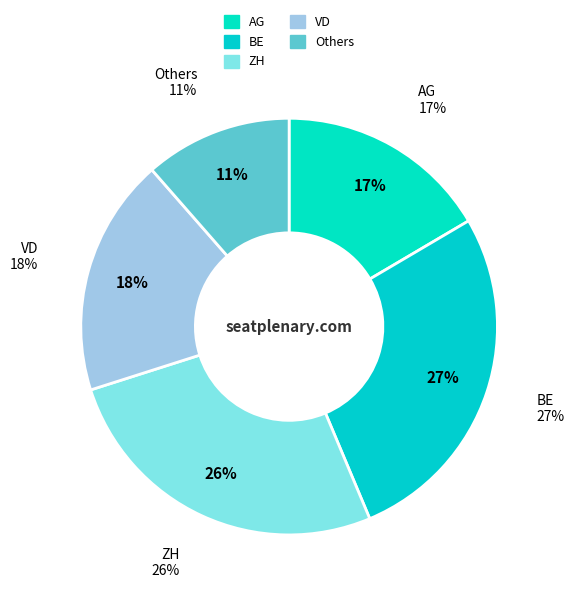

To the nearest percent, what is the average slice percentage?

20%